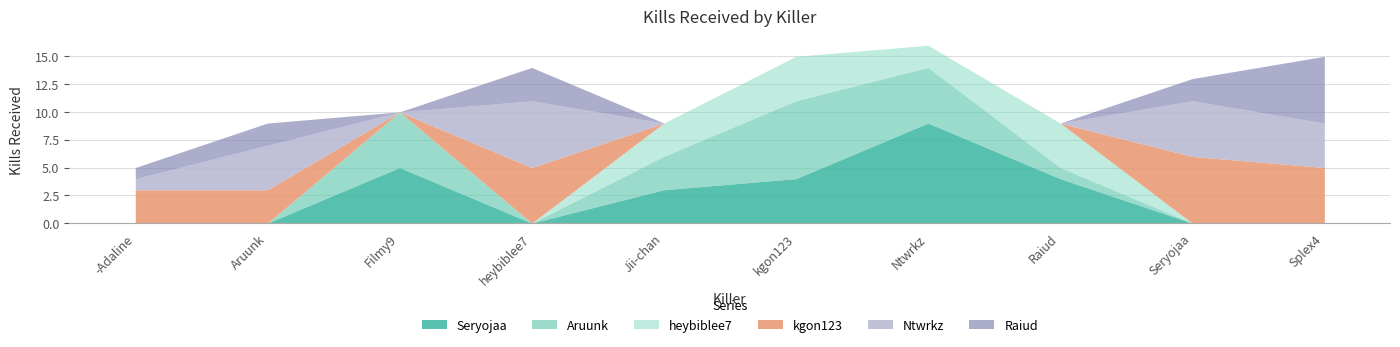

What is the label of the 4th point from the right?

Ntwrkz